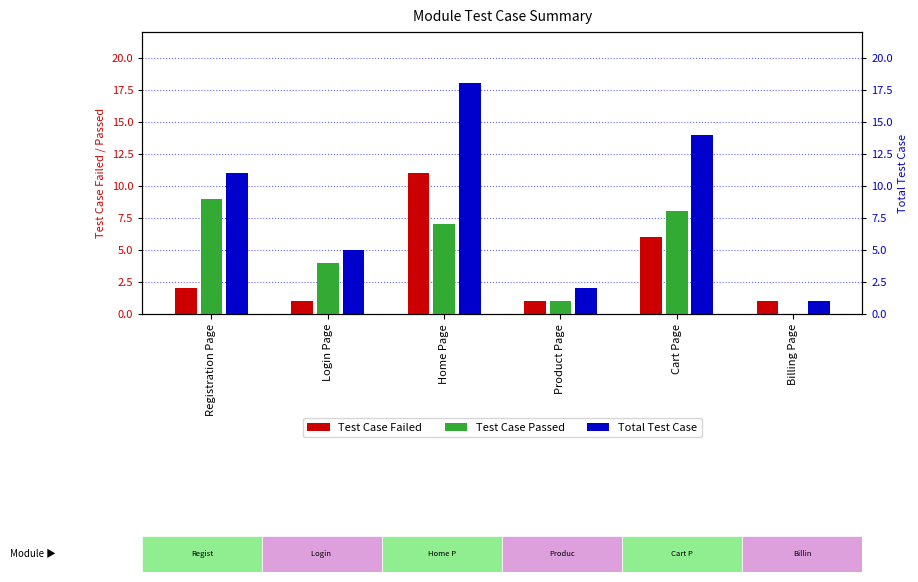

Does the chart contain any negative values?

No